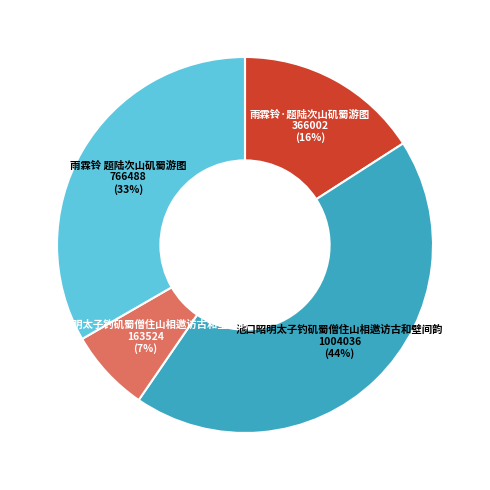

To the nearest percent, what is the average slice percentage?

25%